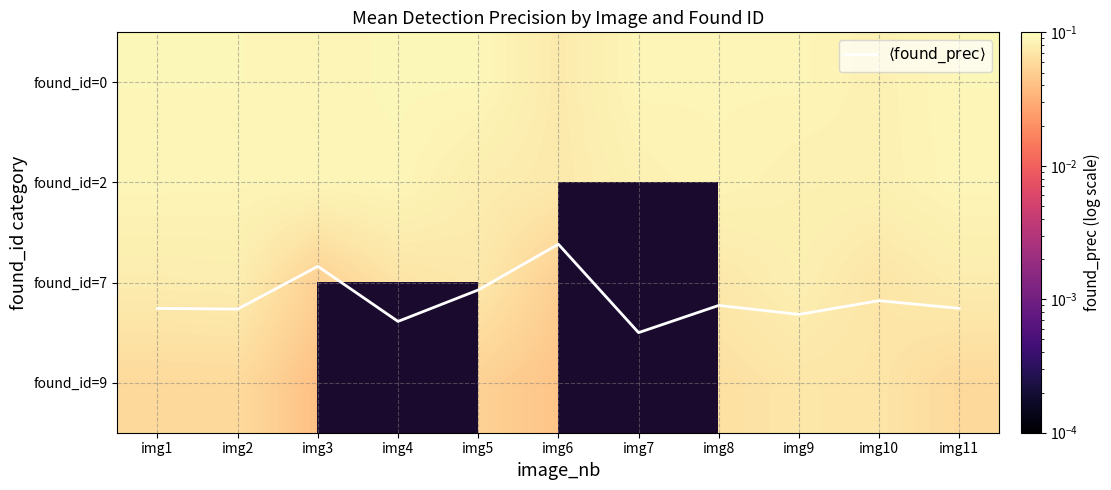

Rank the series at img5 from highest to lowest value.

$\langle \mathrm{found\_prec} \rangle$, found_id=0, found_id=2, found_id=7, found_id=9